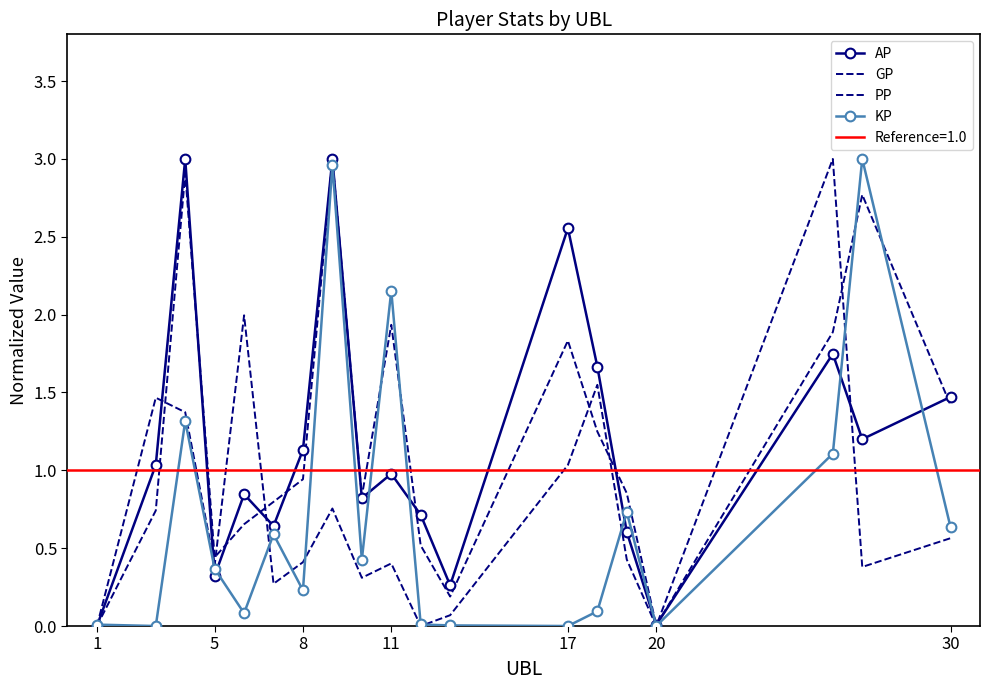

Rank the series by their maximum value, from highest to lowest.

AP, GP, PP, KP